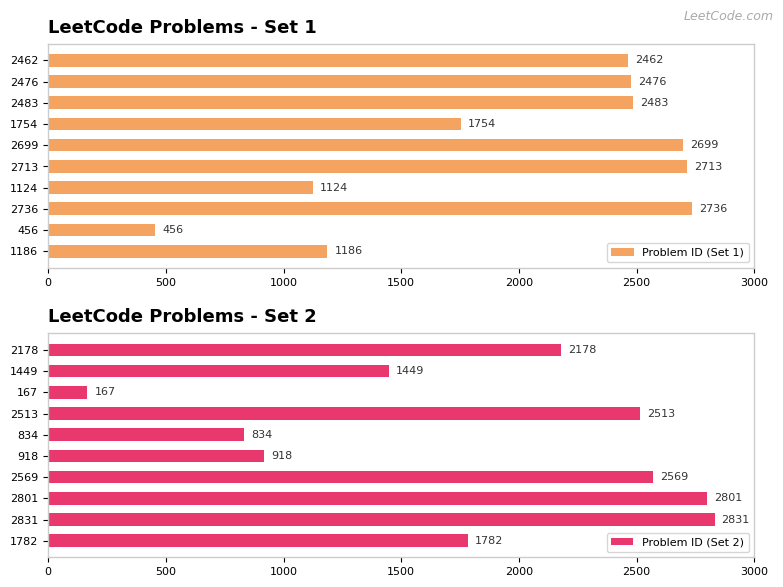

At which label is Problem ID (Set 1) closest to 1596?

1754